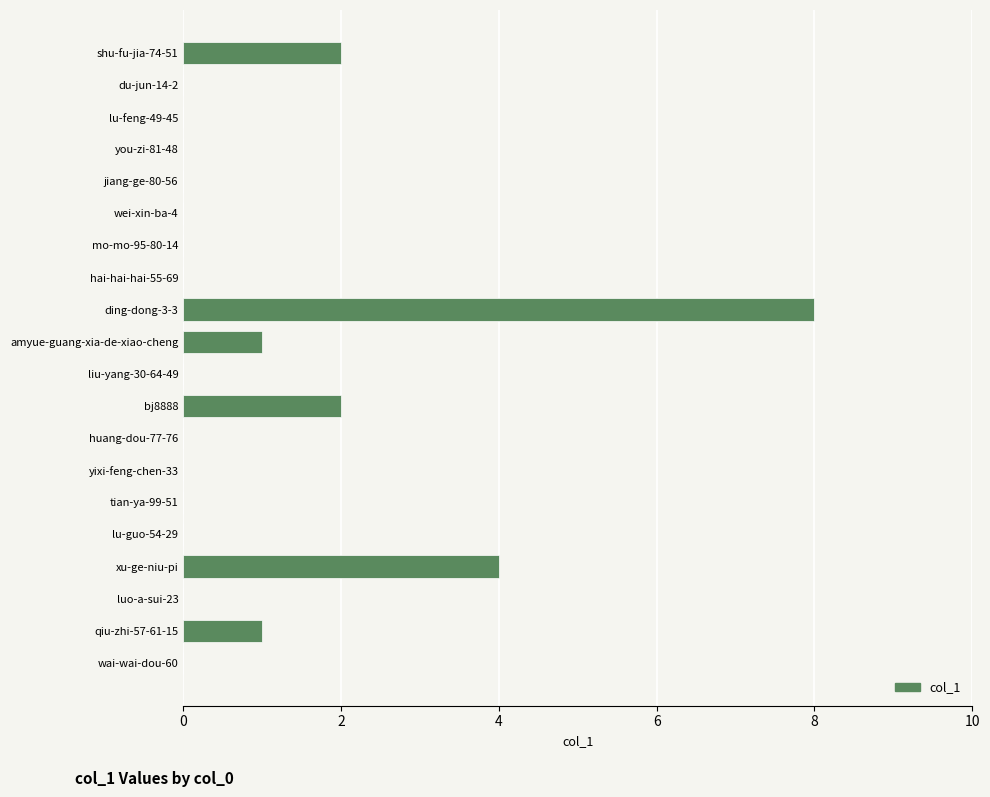

Reading top to bottom, transcribe all the data shown in this chart.

shu-fu-jia-74-51=2	du-jun-14-2=0	lu-feng-49-45=0	you-zi-81-48=0	jiang-ge-80-56=0	wei-xin-ba-4=0	mo-mo-95-80-14=0	hai-hai-hai-55-69=0	ding-dong-3-3=8	amyue-guang-xia-de-xiao-cheng=1	liu-yang-30-64-49=0	bj8888=2	huang-dou-77-76=0	yixi-feng-chen-33=0	tian-ya-99-51=0	lu-guo-54-29=0	xu-ge-niu-pi=4	luo-a-sui-23=0	qiu-zhi-57-61-15=1	wai-wai-dou-60=0